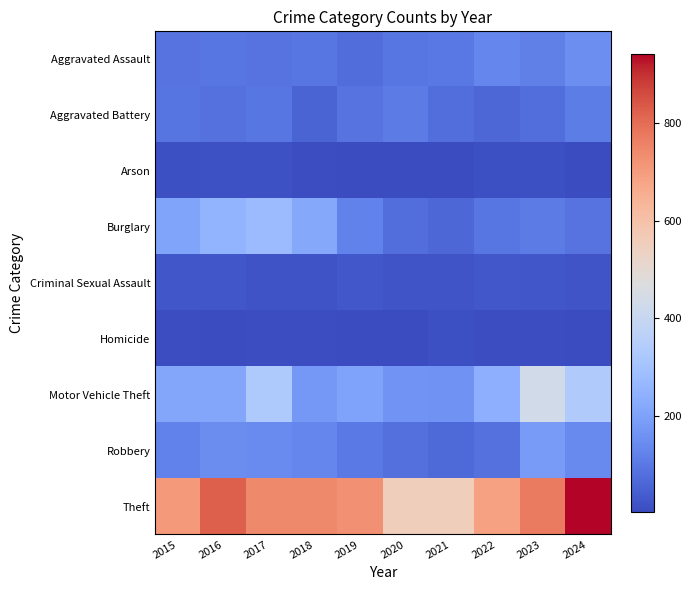

How many data points does each series have?

10